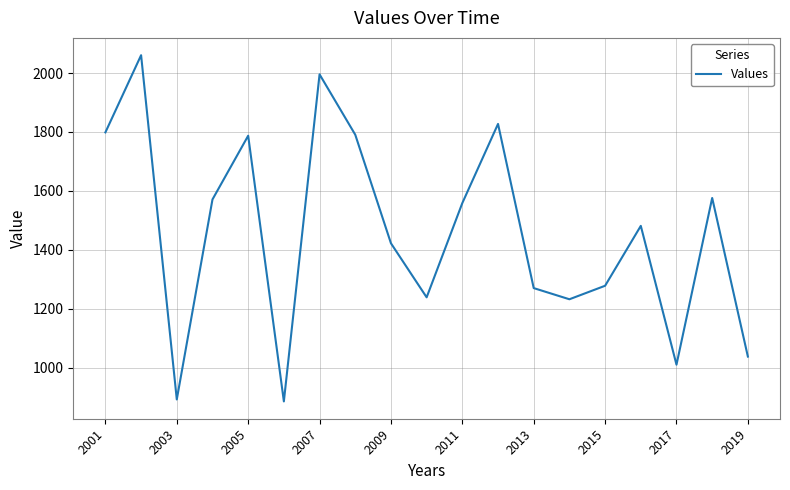

What is the minimum value shown in the chart?

885.2